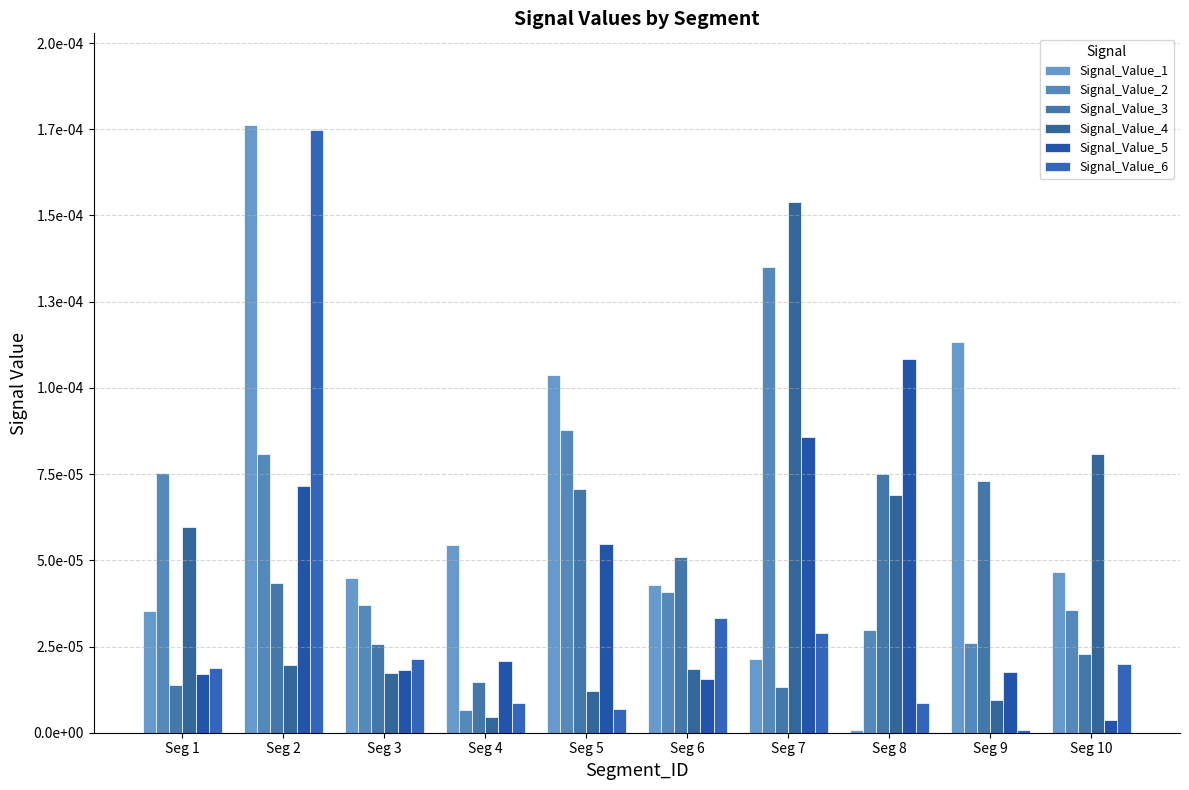

At which category does the chart reach its peak across all series?

Seg 2